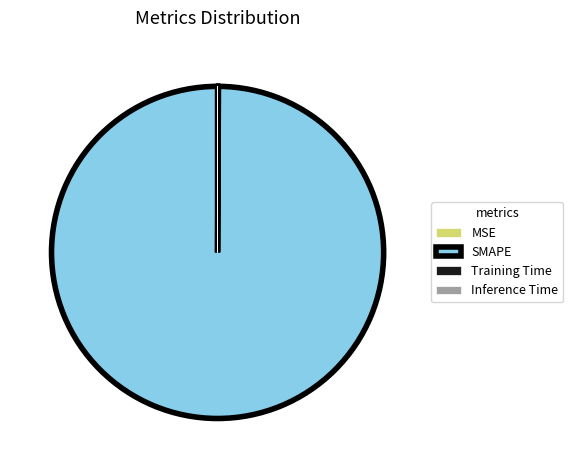

Which slice represents more than half of the pie?

SMAPE